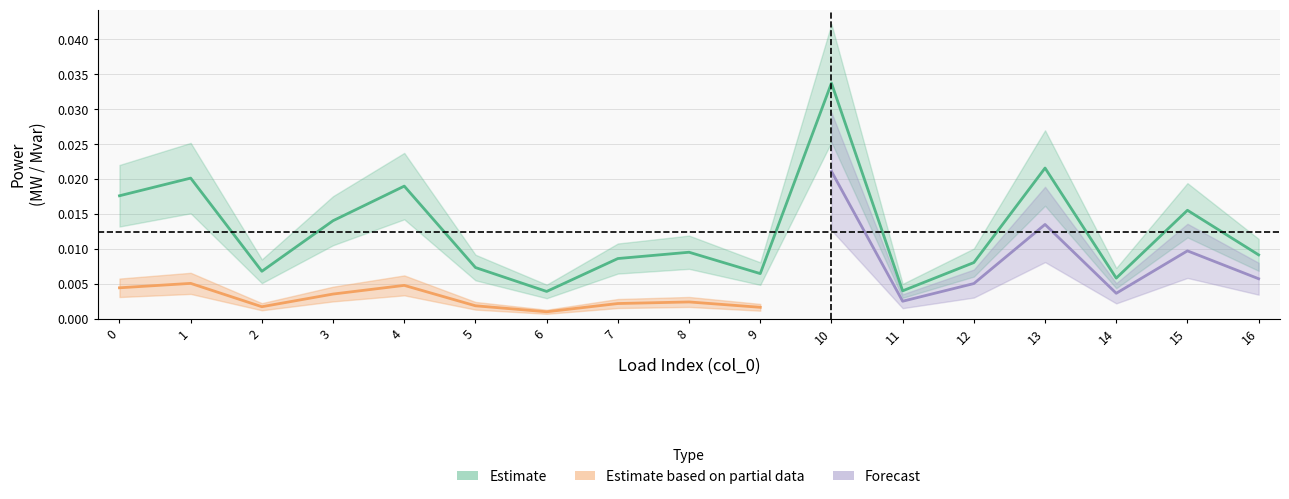

List the labels in order of value, largest first.

10, 13, 1, 4, 0, 15, 3, 8, 16, 7, 12, 5, 2, 9, 14, 11, 6